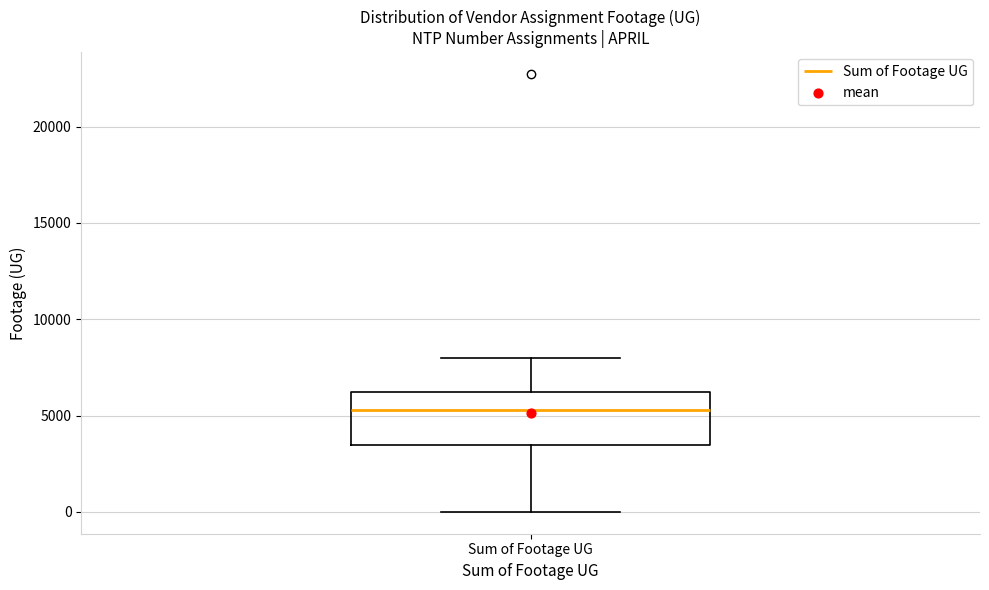

Read this box plot against the y-axis: the position of the median line, the range covered by the box, and the ends of both whiskers. The values are not printed on the chart, so give them approximately, as read against the axis.

median 5500, box 3500 to 6000, whiskers 0 to 8000